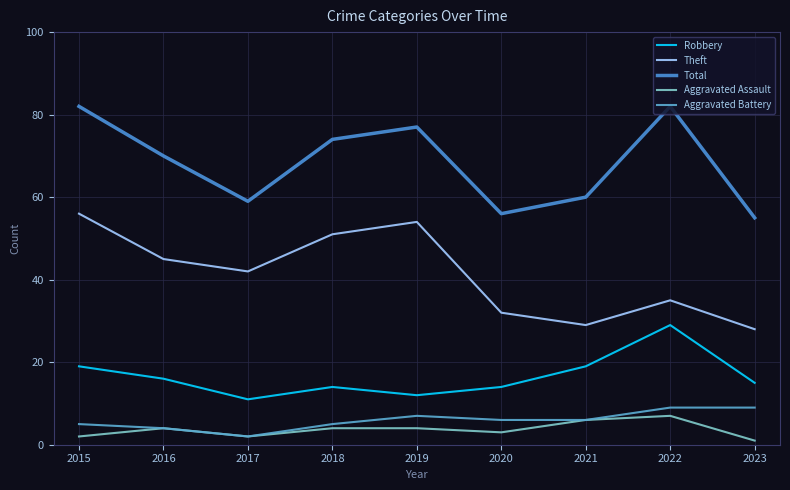

How many distinct data groups are displayed?

5